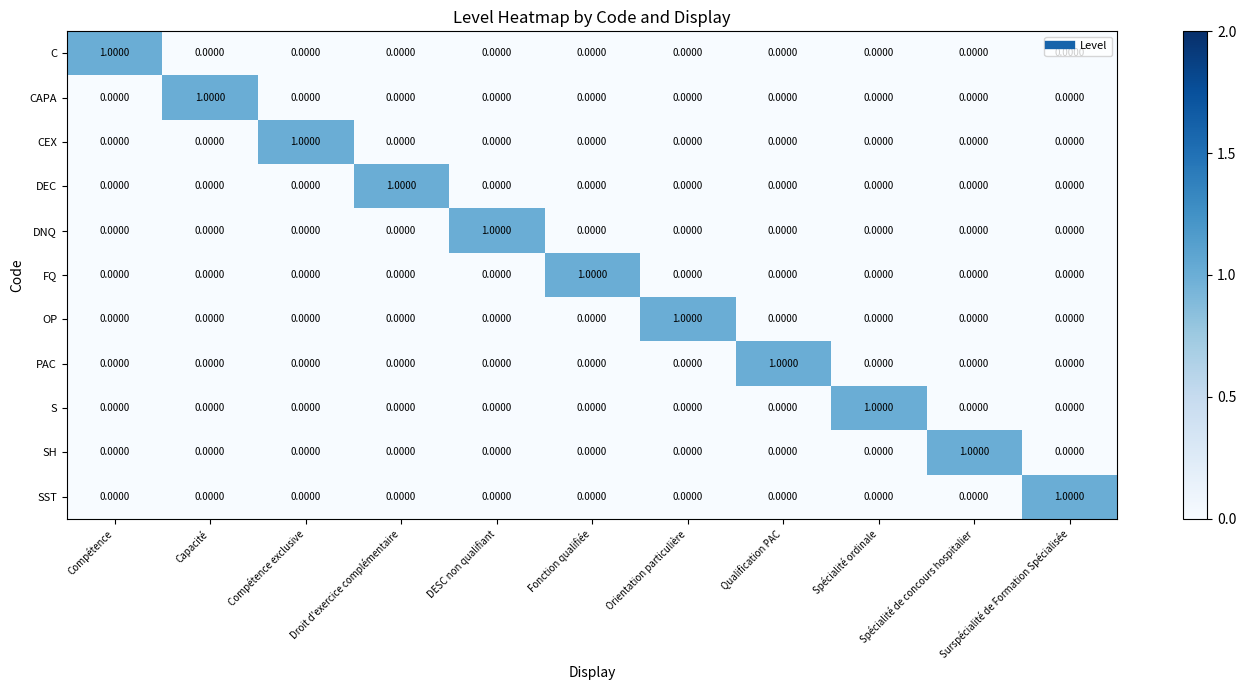

At how many categories does at least one series exceed 0?

11